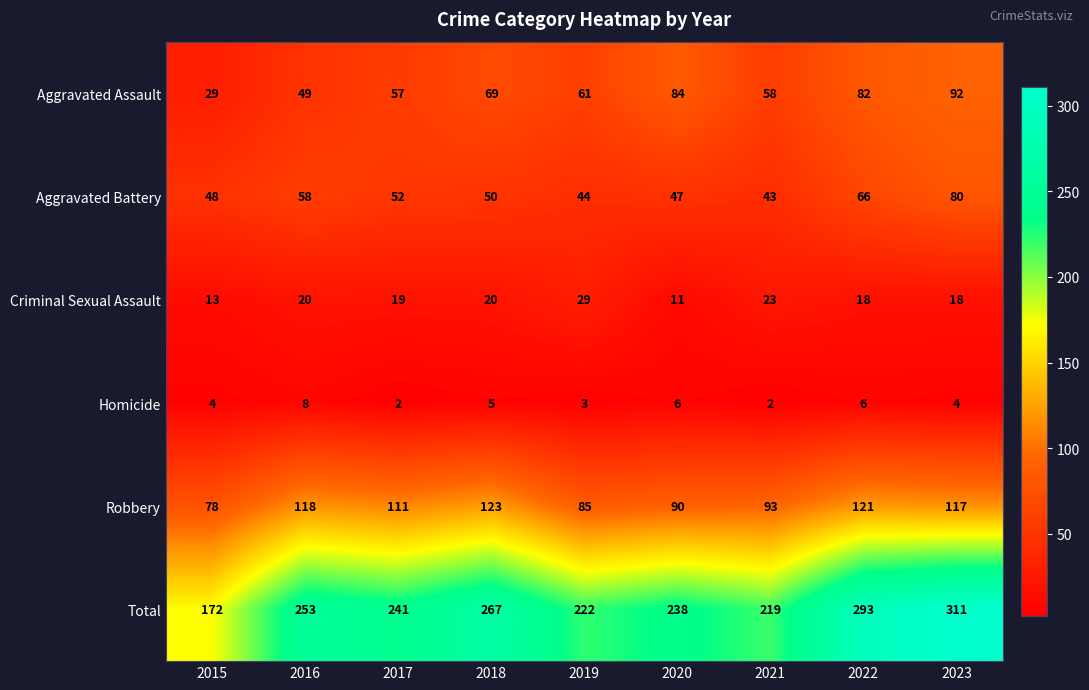

What is the difference between the Aggravated Assault values at 2016 and 2015?

20